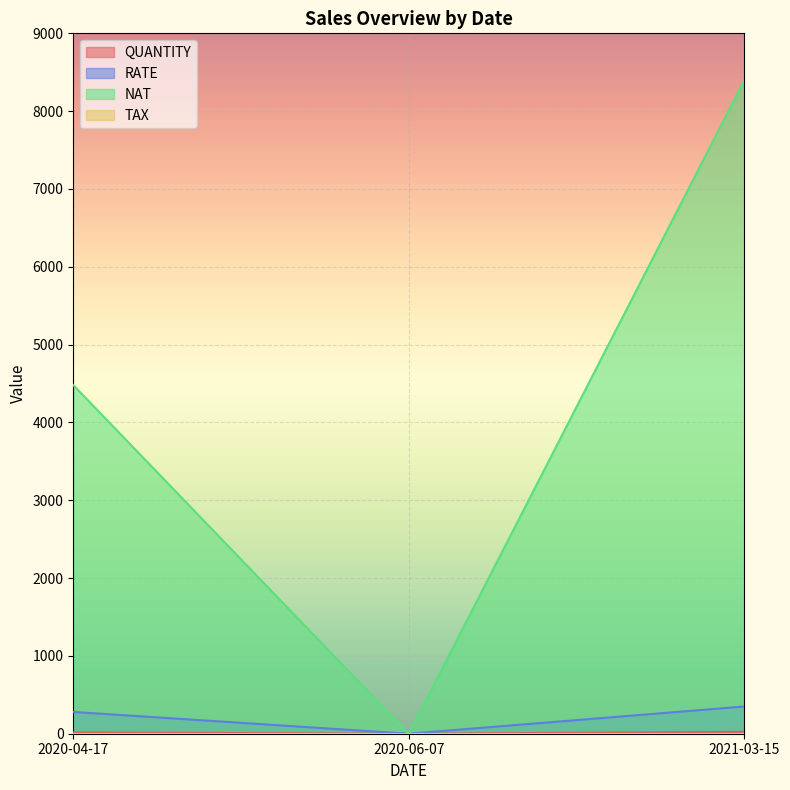

Rank the series by their maximum value, from highest to lowest.

NAT, RATE, QUANTITY, TAX